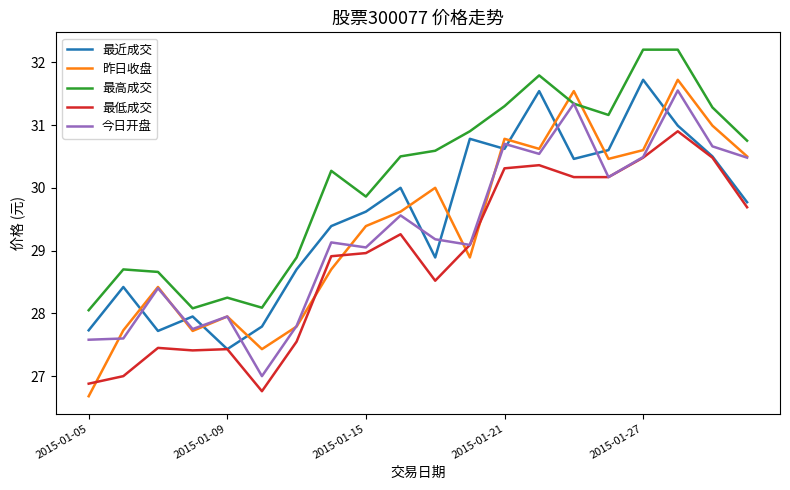

How many intersections are there between 最近成交 and 昨日收盘?

11